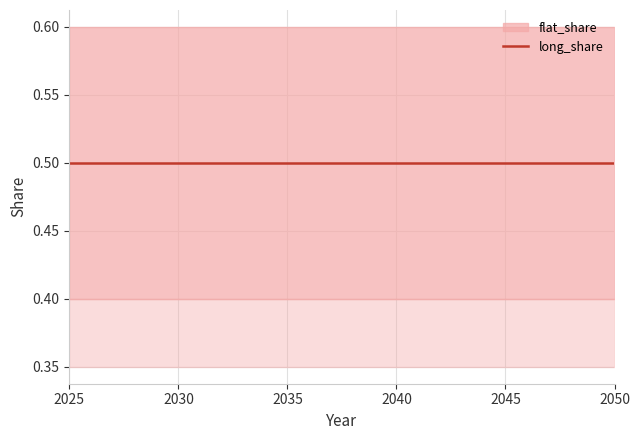

True or false: long_share and flat_share cross at least once.

False